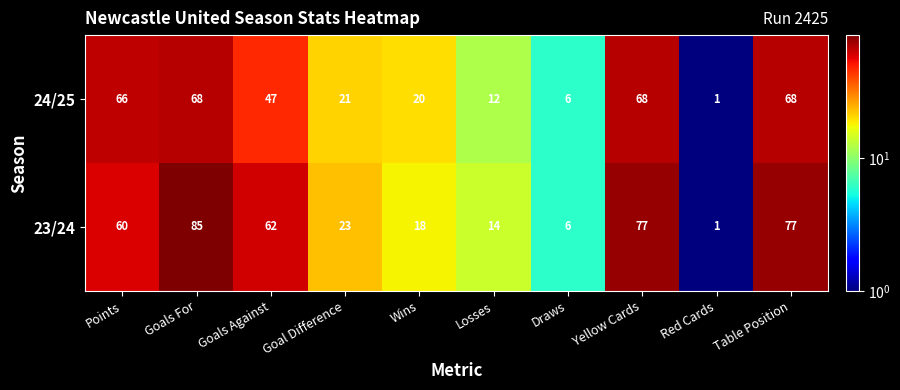

True or false: 23/24 has a value of 12 at Wins.

False